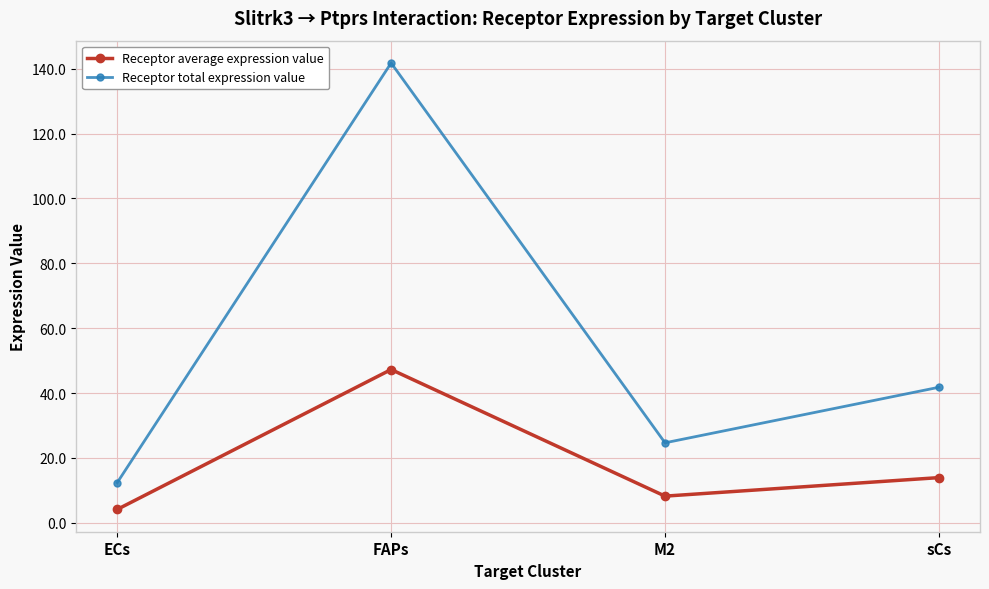

Reading left to right, extract all data points from this chart.

Receptor average expression value: ECs=4.1	FAPs=47.2	M2=8.2	sCs=13.9
Receptor total expression value: ECs=12.4	FAPs=141.7	M2=24.7	sCs=41.8